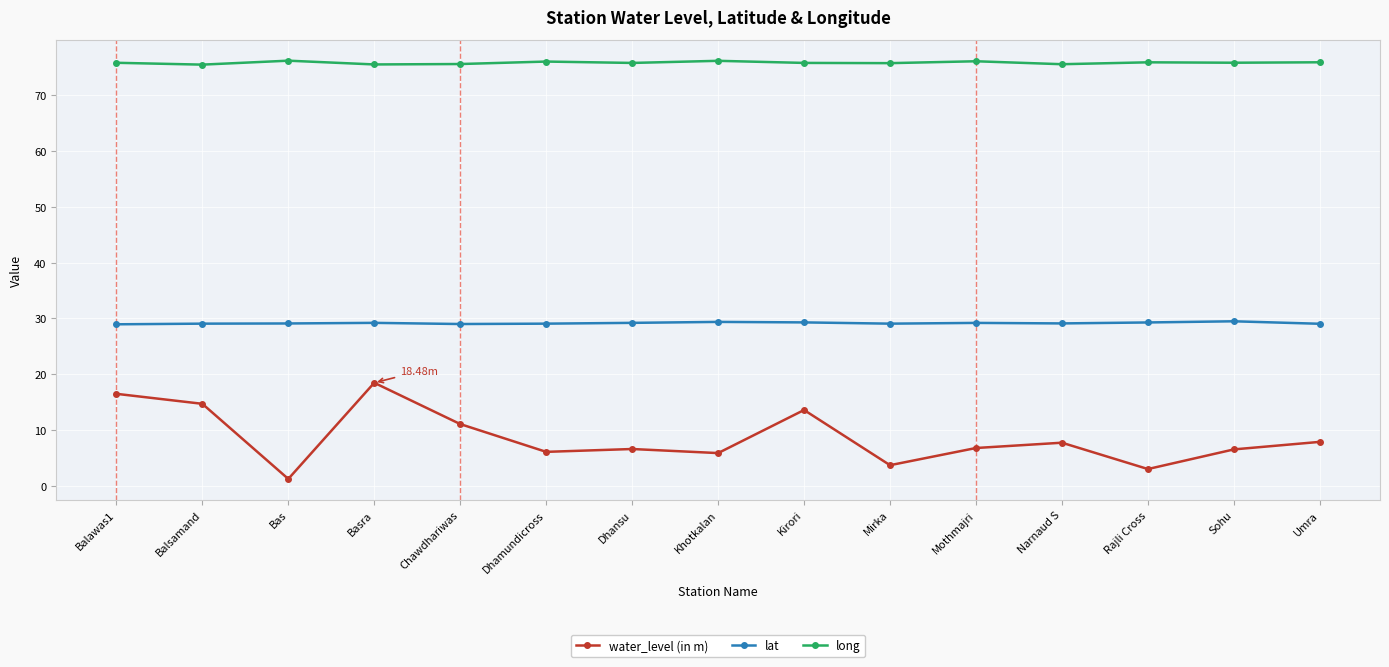

List the series in order of their peak value, highest first.

long, lat, water_level (in m)